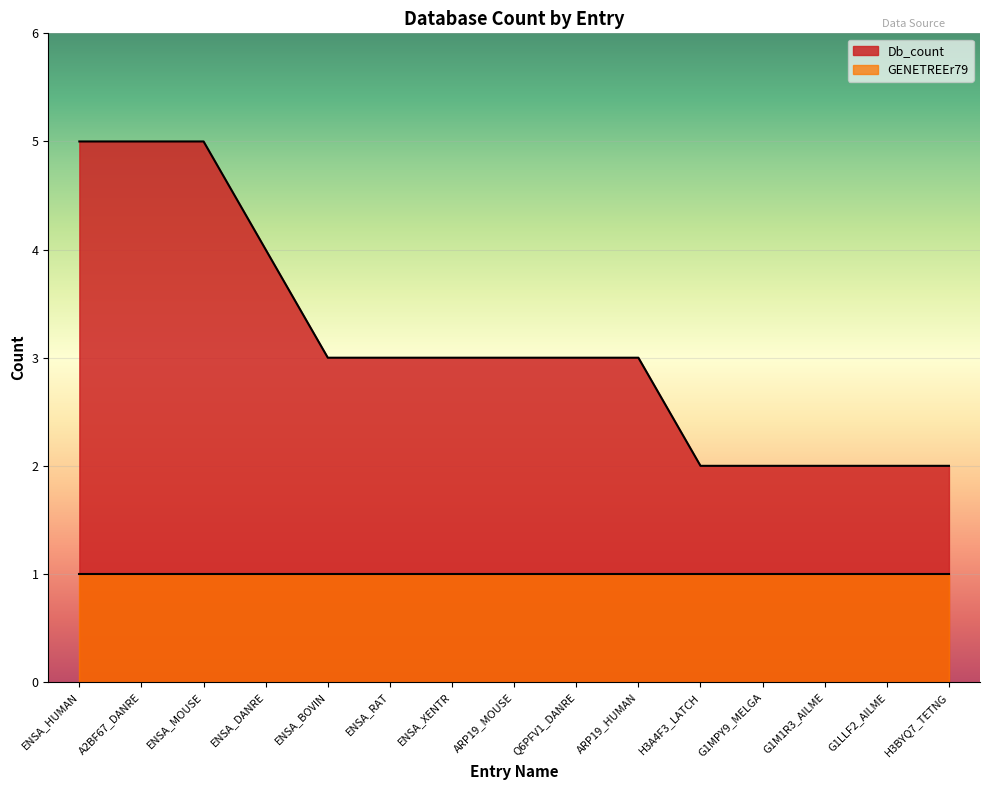

What is the difference between the values at ARP19_MOUSE and G1LLF2_AILME?

1